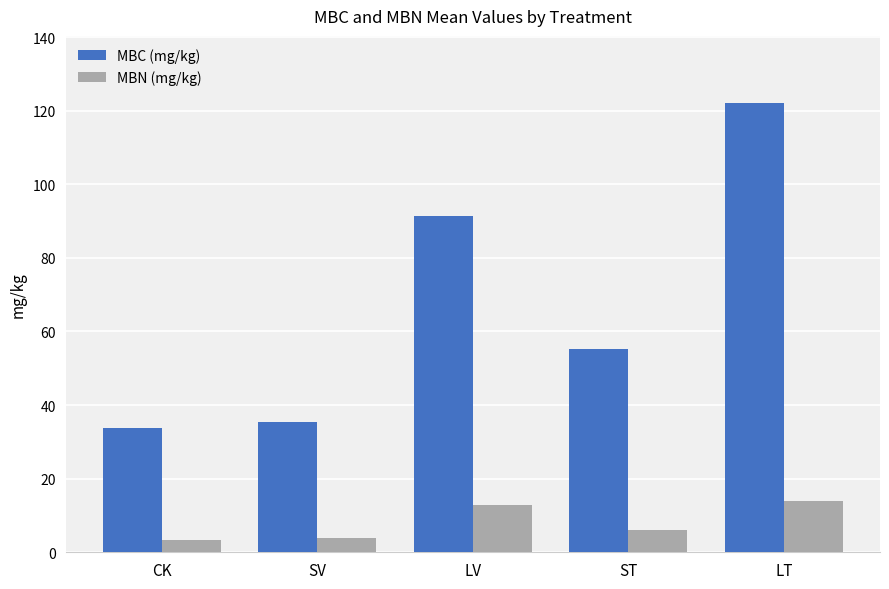

What is the maximum value for MBN (mg/kg)?

14.0